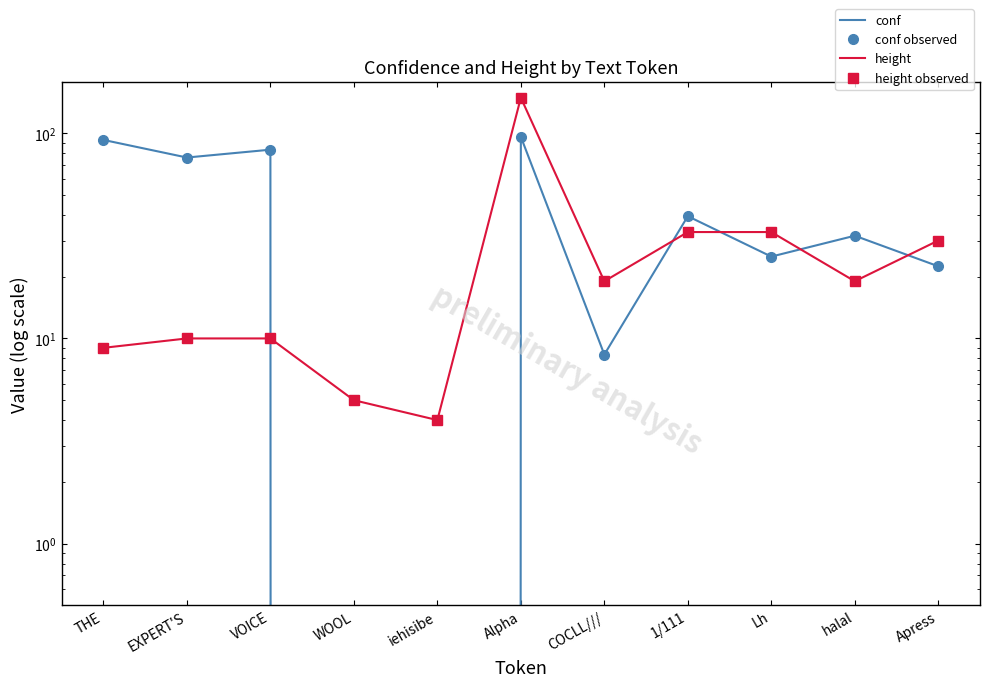

At which category is the sum across all series the highest?

Alpha